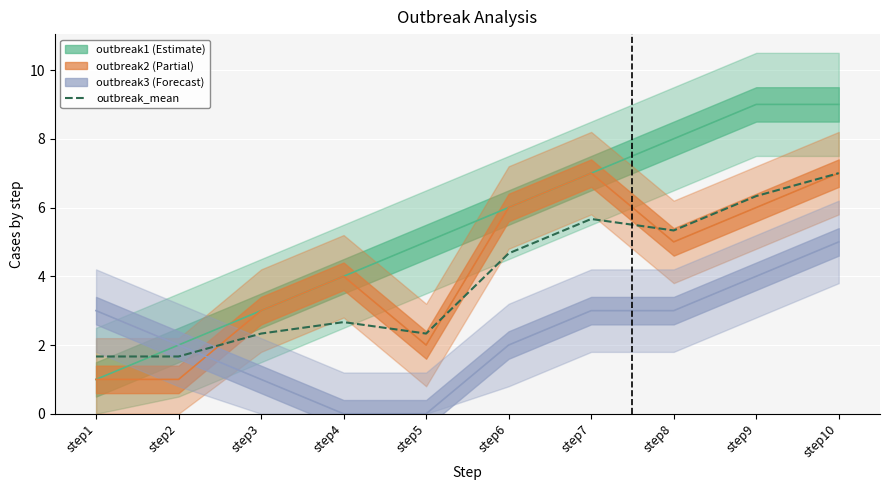

True or false: the data shows 1.1 at step1.

False